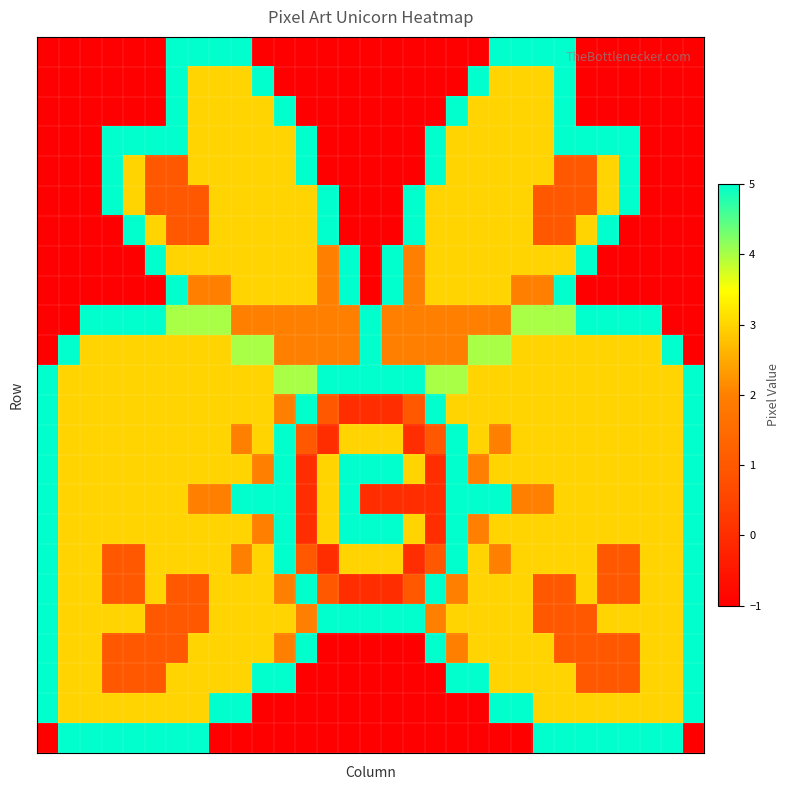

Reading left to right, list all the values displayed in this chart.

row_0: 0=-1	1=-1	2=-1	3=-1	4=-1	5=-1	6=5	7=5	8=5	9=5	10=-1	11=-1	12=-1	13=-1	14=-1	15=-1	16=-1	17=-1	18=-1	19=-1	20=-1	21=5	22=5	23=5	24=5	25=-1	26=-1	27=-1	28=-1	29=-1	30=-1
row_1: 0=-1	1=-1	2=-1	3=-1	4=-1	5=-1	6=5	7=3	8=3	9=3	10=5	11=-1	12=-1	13=-1	14=-1	15=-1	16=-1	17=-1	18=-1	19=-1	20=5	21=3	22=3	23=3	24=5	25=-1	26=-1	27=-1	28=-1	29=-1	30=-1
row_2: 0=-1	1=-1	2=-1	3=-1	4=-1	5=-1	6=5	7=3	8=3	9=3	10=3	11=5	12=-1	13=-1	14=-1	15=-1	16=-1	17=-1	18=-1	19=5	20=3	21=3	22=3	23=3	24=5	25=-1	26=-1	27=-1	28=-1	29=-1	30=-1
row_3: 0=-1	1=-1	2=-1	3=5	4=5	5=5	6=5	7=3	8=3	9=3	10=3	11=3	12=5	13=-1	14=-1	15=-1	16=-1	17=-1	18=5	19=3	20=3	21=3	22=3	23=3	24=5	25=5	26=5	27=5	28=-1	29=-1	30=-1
row_4: 0=-1	1=-1	2=-1	3=5	4=3	5=1	6=1	7=3	8=3	9=3	10=3	11=3	12=5	13=-1	14=-1	15=-1	16=-1	17=-1	18=5	19=3	20=3	21=3	22=3	23=3	24=1	25=1	26=3	27=5	28=-1	29=-1	30=-1
row_5: 0=-1	1=-1	2=-1	3=5	4=3	5=1	6=1	7=1	8=3	9=3	10=3	11=3	12=3	13=5	14=-1	15=-1	16=-1	17=5	18=3	19=3	20=3	21=3	22=3	23=1	24=1	25=1	26=3	27=5	28=-1	29=-1	30=-1
row_6: 0=-1	1=-1	2=-1	3=-1	4=5	5=3	6=1	7=1	8=3	9=3	10=3	11=3	12=3	13=5	14=-1	15=-1	16=-1	17=5	18=3	19=3	20=3	21=3	22=3	23=1	24=1	25=3	26=5	27=-1	28=-1	29=-1	30=-1
row_7: 0=-1	1=-1	2=-1	3=-1	4=-1	5=5	6=3	7=3	8=3	9=3	10=3	11=3	12=3	13=2	14=5	15=-1	16=5	17=2	18=3	19=3	20=3	21=3	22=3	23=3	24=3	25=5	26=-1	27=-1	28=-1	29=-1	30=-1
row_8: 0=-1	1=-1	2=-1	3=-1	4=-1	5=-1	6=5	7=2	8=2	9=3	10=3	11=3	12=3	13=2	14=5	15=-1	16=5	17=2	18=3	19=3	20=3	21=3	22=2	23=2	24=5	25=-1	26=-1	27=-1	28=-1	29=-1	30=-1
row_9: 0=-1	1=-1	2=5	3=5	4=5	5=5	6=4	7=4	8=4	9=2	10=2	11=2	12=2	13=2	14=2	15=5	16=2	17=2	18=2	19=2	20=2	21=2	22=4	23=4	24=4	25=5	26=5	27=5	28=5	29=-1	30=-1
row_10: 0=-1	1=5	2=3	3=3	4=3	5=3	6=3	7=3	8=3	9=4	10=4	11=2	12=2	13=2	14=2	15=5	16=2	17=2	18=2	19=2	20=4	21=4	22=3	23=3	24=3	25=3	26=3	27=3	28=3	29=5	30=-1
row_11: 0=5	1=3	2=3	3=3	4=3	5=3	6=3	7=3	8=3	9=3	10=3	11=4	12=4	13=5	14=5	15=5	16=5	17=5	18=4	19=4	20=3	21=3	22=3	23=3	24=3	25=3	26=3	27=3	28=3	29=3	30=5
row_12: 0=5	1=3	2=3	3=3	4=3	5=3	6=3	7=3	8=3	9=3	10=3	11=2	12=5	13=1	14=0	15=0	16=0	17=1	18=5	19=3	20=3	21=3	22=3	23=3	24=3	25=3	26=3	27=3	28=3	29=3	30=5
row_13: 0=5	1=3	2=3	3=3	4=3	5=3	6=3	7=3	8=3	9=2	10=3	11=5	12=1	13=0	14=3	15=3	16=3	17=0	18=1	19=5	20=3	21=2	22=3	23=3	24=3	25=3	26=3	27=3	28=3	29=3	30=5
row_14: 0=5	1=3	2=3	3=3	4=3	5=3	6=3	7=3	8=3	9=3	10=2	11=5	12=0	13=3	14=5	15=5	16=5	17=3	18=0	19=5	20=2	21=3	22=3	23=3	24=3	25=3	26=3	27=3	28=3	29=3	30=5
row_15: 0=5	1=3	2=3	3=3	4=3	5=3	6=3	7=2	8=2	9=5	10=5	11=5	12=0	13=3	14=5	15=0	16=0	17=0	18=0	19=5	20=5	21=5	22=2	23=2	24=3	25=3	26=3	27=3	28=3	29=3	30=5
row_16: 0=5	1=3	2=3	3=3	4=3	5=3	6=3	7=3	8=3	9=3	10=2	11=5	12=0	13=3	14=5	15=5	16=5	17=3	18=0	19=5	20=2	21=3	22=3	23=3	24=3	25=3	26=3	27=3	28=3	29=3	30=5
row_17: 0=5	1=3	2=3	3=1	4=1	5=3	6=3	7=3	8=3	9=2	10=3	11=5	12=1	13=0	14=3	15=3	16=3	17=0	18=1	19=5	20=3	21=2	22=3	23=3	24=3	25=3	26=1	27=1	28=3	29=3	30=5
row_18: 0=5	1=3	2=3	3=1	4=1	5=3	6=1	7=1	8=3	9=3	10=3	11=2	12=5	13=1	14=0	15=0	16=0	17=1	18=5	19=2	20=3	21=3	22=3	23=1	24=1	25=3	26=1	27=1	28=3	29=3	30=5
row_19: 0=5	1=3	2=3	3=3	4=3	5=1	6=1	7=1	8=3	9=3	10=3	11=3	12=2	13=5	14=5	15=5	16=5	17=5	18=2	19=3	20=3	21=3	22=3	23=1	24=1	25=1	26=3	27=3	28=3	29=3	30=5
row_20: 0=5	1=3	2=3	3=1	4=1	5=1	6=1	7=3	8=3	9=3	10=3	11=2	12=5	13=-1	14=-1	15=-1	16=-1	17=-1	18=5	19=2	20=3	21=3	22=3	23=3	24=1	25=1	26=1	27=1	28=3	29=3	30=5
row_21: 0=5	1=3	2=3	3=1	4=1	5=1	6=3	7=3	8=3	9=3	10=5	11=5	12=-1	13=-1	14=-1	15=-1	16=-1	17=-1	18=-1	19=5	20=5	21=3	22=3	23=3	24=3	25=1	26=1	27=1	28=3	29=3	30=5
row_22: 0=5	1=3	2=3	3=3	4=3	5=3	6=3	7=3	8=5	9=5	10=-1	11=-1	12=-1	13=-1	14=-1	15=-1	16=-1	17=-1	18=-1	19=-1	20=-1	21=5	22=5	23=3	24=3	25=3	26=3	27=3	28=3	29=3	30=5
row_23: 0=-1	1=5	2=5	3=5	4=5	5=5	6=5	7=5	8=-1	9=-1	10=-1	11=-1	12=-1	13=-1	14=-1	15=-1	16=-1	17=-1	18=-1	19=-1	20=-1	21=-1	22=-1	23=5	24=5	25=5	26=5	27=5	28=5	29=5	30=-1